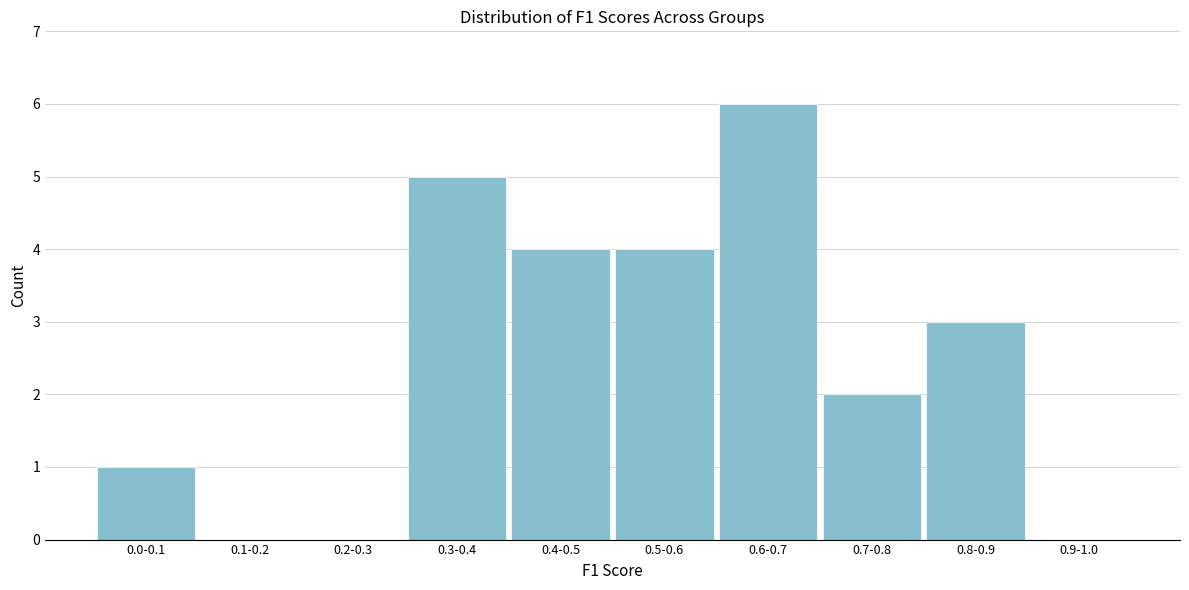

Reading left to right, list all the values displayed in this chart.

0.0-0.1=1	0.1-0.2=0	0.2-0.3=0	0.3-0.4=5	0.4-0.5=4	0.5-0.6=4	0.6-0.7=6	0.7-0.8=2	0.8-0.9=3	0.9-1.0=0